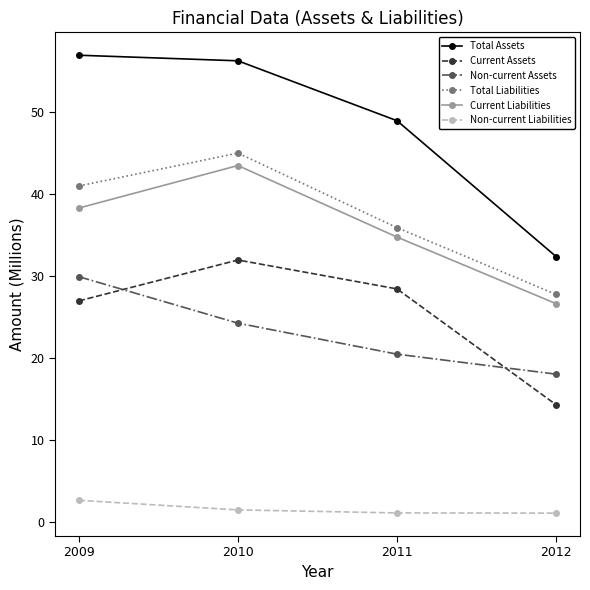

Which series has the largest total across all categories?

Total Assets